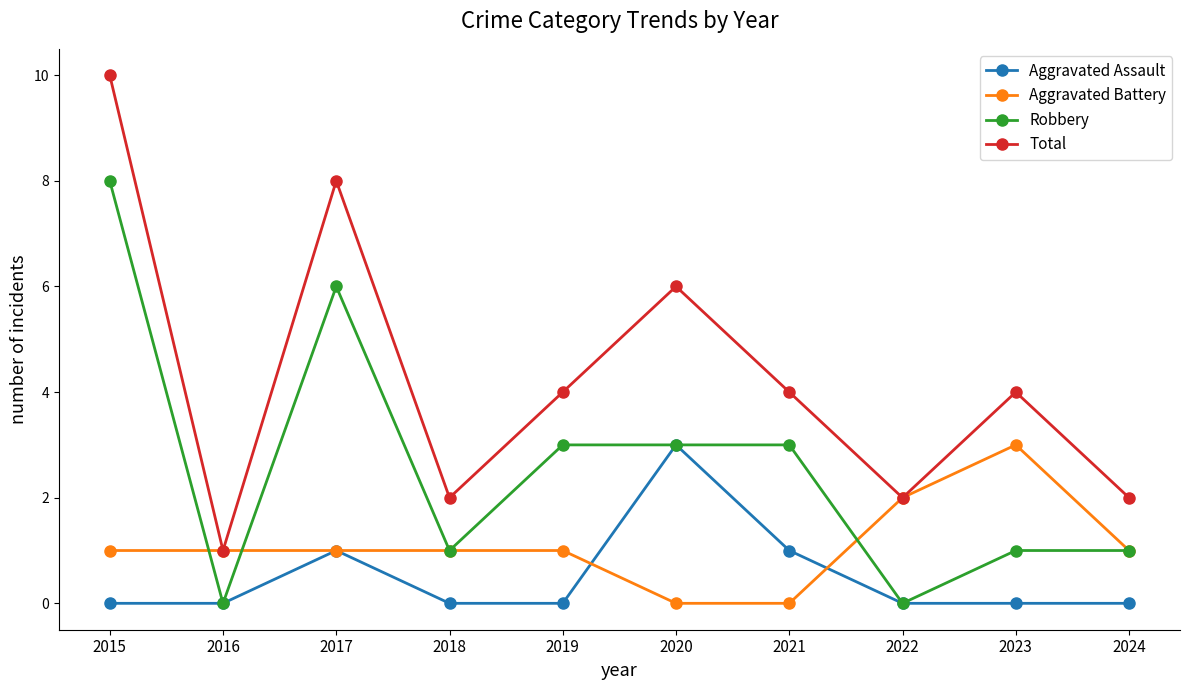

What value does the Robbery series have at 2020?

3